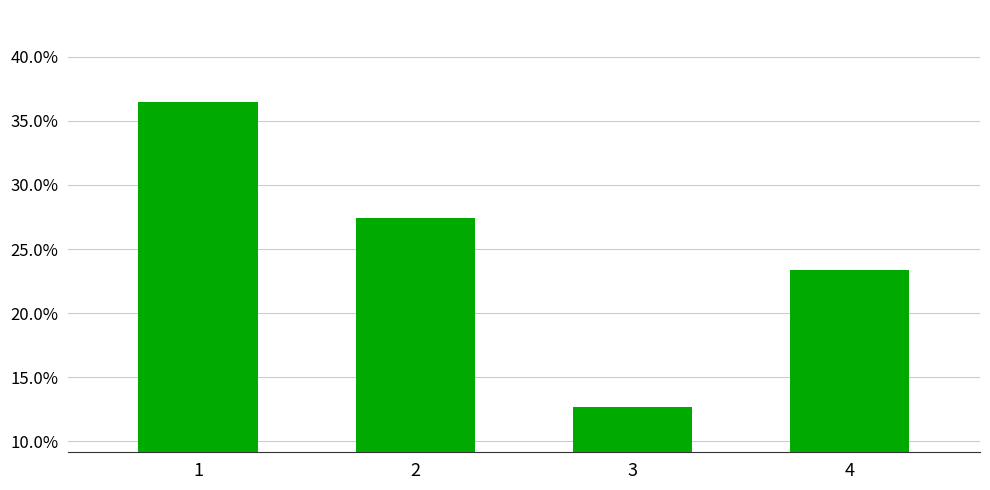

What is the change in value from 1 to 3?

-0.2